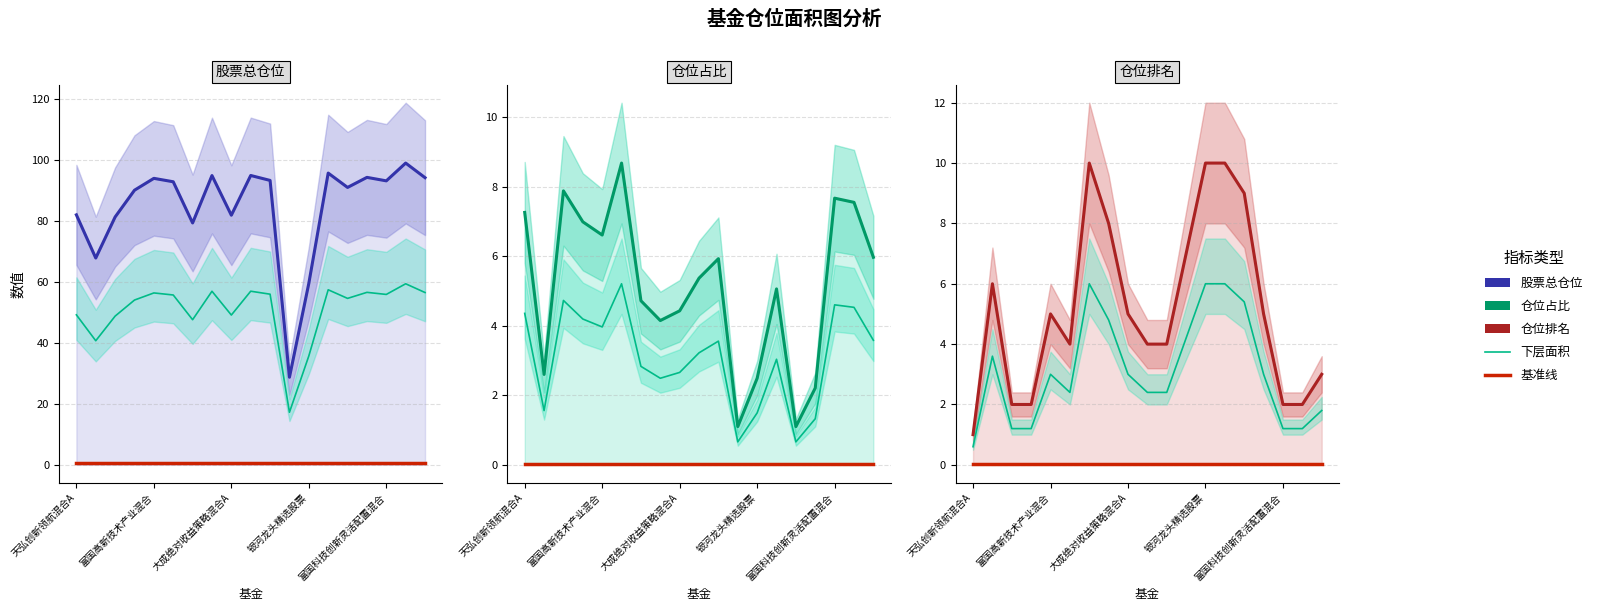

How many data points in 仓位排名 are less than 5?

9